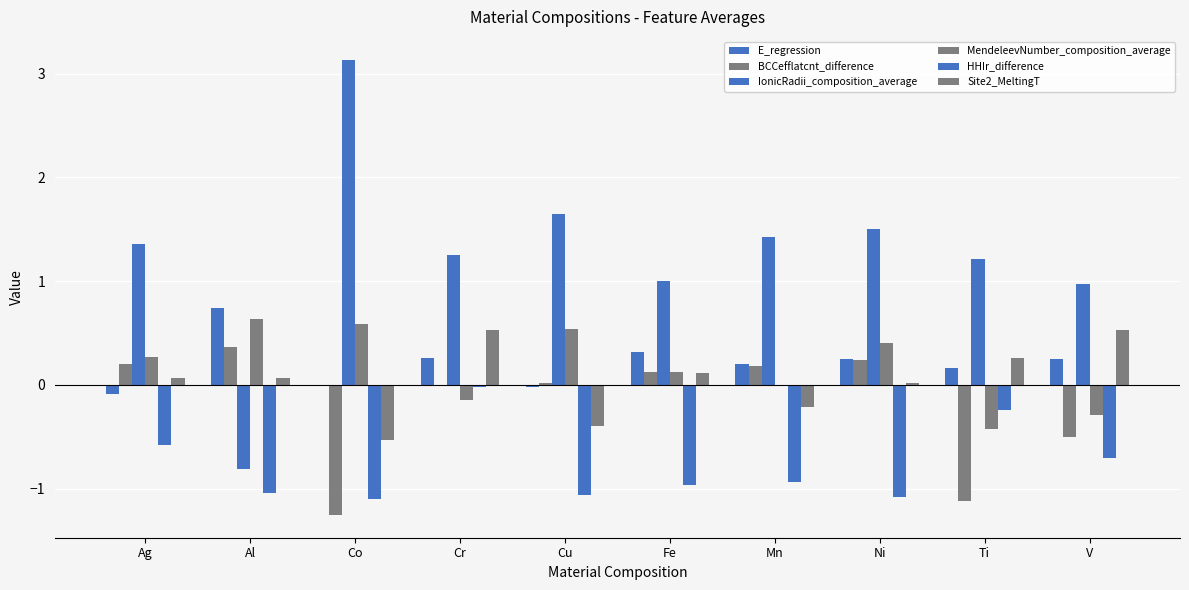

Reading left to right, what are all the values shown in this chart?

E_regression: -0.1	0.7	0.0	0.3	-0.0	0.3	0.2	0.3	0.2	0.2
BCCefflatcnt_difference: 0.2	0.4	-1.3	-0.0	0.0	0.1	0.2	0.2	-1.1	-0.5
IonicRadii_composition_average: 1.4	-0.8	3.1	1.3	1.6	1.0	1.4	1.5	1.2	1.0
MendeleevNumber_composition_average: 0.3	0.6	0.6	-0.1	0.5	0.1	-0.0	0.4	-0.4	-0.3
HHIr_difference: -0.6	-1.0	-1.1	-0.0	-1.1	-1.0	-0.9	-1.1	-0.2	-0.7
Site2_MeltingT: 0.1	0.1	-0.5	0.5	-0.4	0.1	-0.2	0.0	0.3	0.5